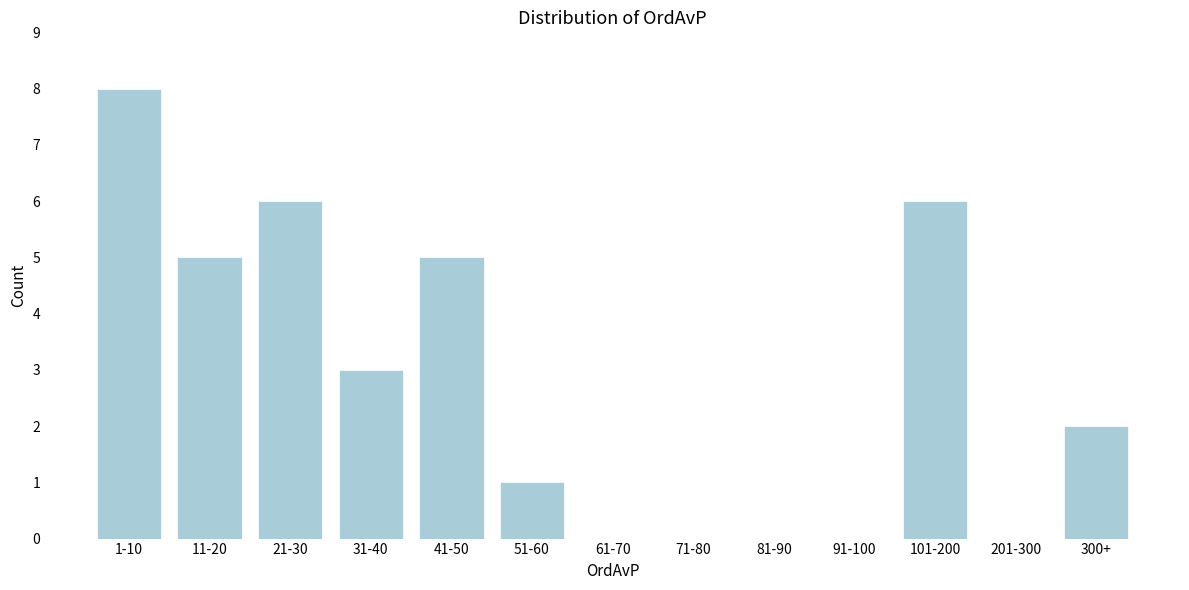

Reading left to right, extract all data points from this chart.

1-10=8	11-20=5	21-30=6	31-40=3	41-50=5	51-60=1	61-70=0	71-80=0	81-90=0	91-100=0	101-200=6	201-300=0	300+=2